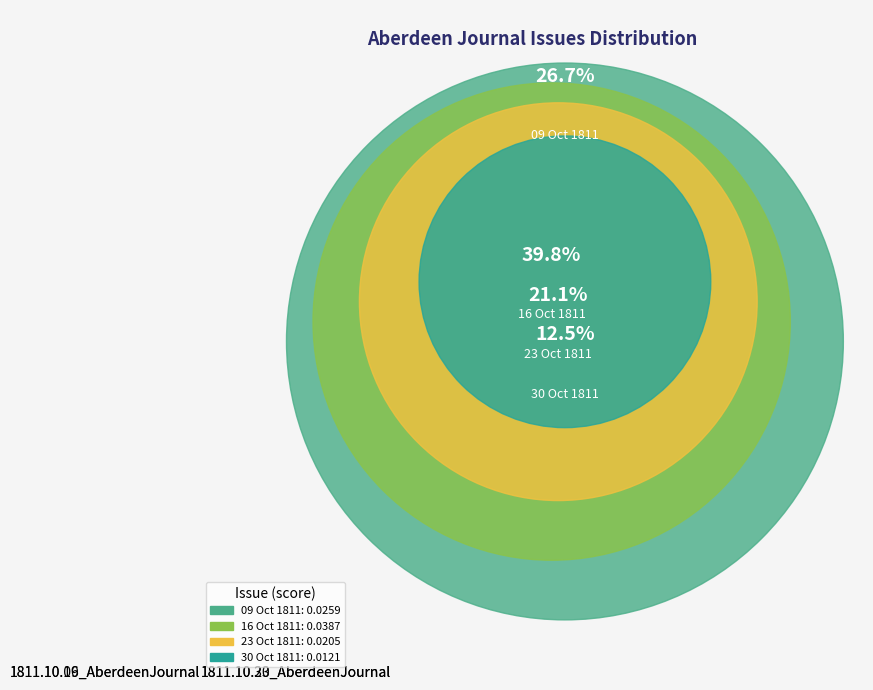

Rank the categories by value from highest to lowest.

1811.10.16_AberdeenJournal, 1811.10.09_AberdeenJournal, 1811.10.23_AberdeenJournal, 1811.10.30_AberdeenJournal